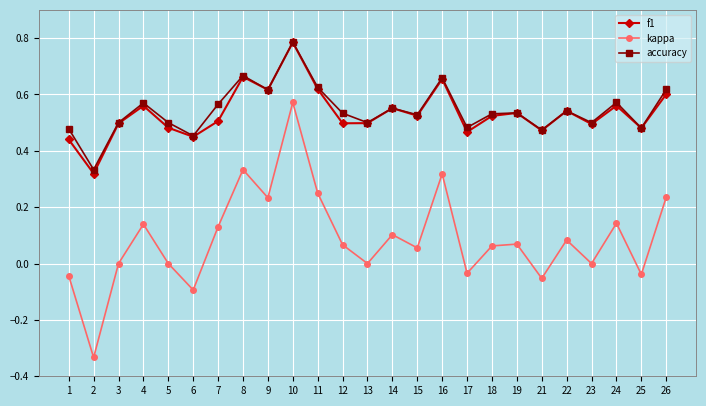

Which series has the largest total across all categories?

accuracy